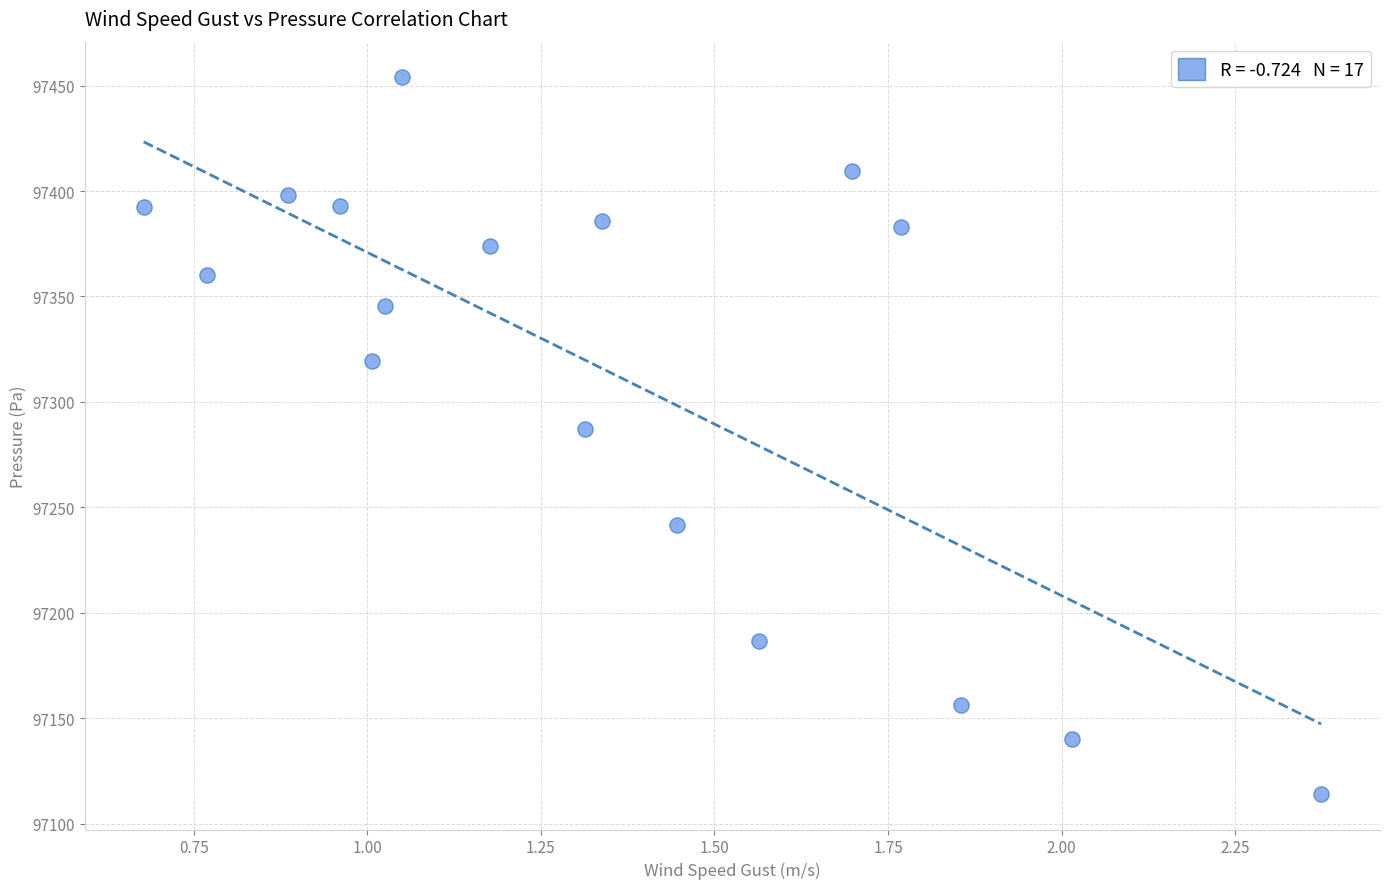

What is the range of X values (max minus min)?

1.7